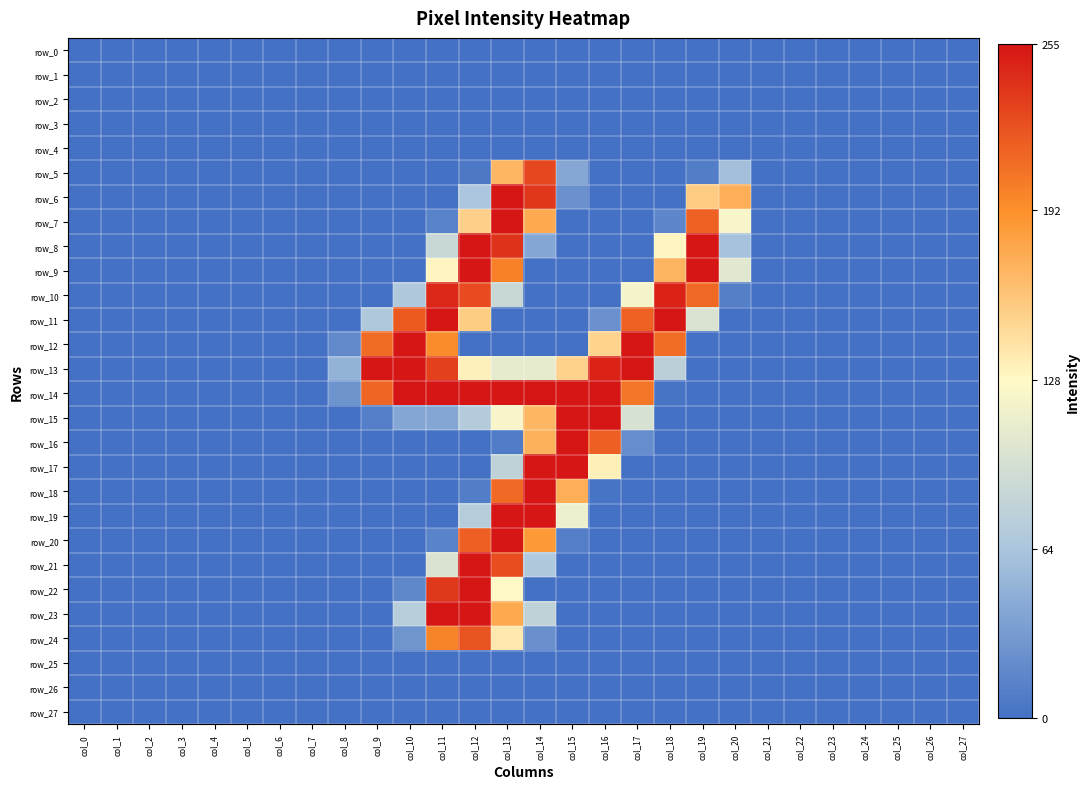

Reading left to right, extract all data points from this chart.

row_0: 0	0	0	0	0	0	0	0	0	0	0	0	0	0	0	0	0	0	0	0	0	0	0	0	0	0	0	0
row_1: 0	0	0	0	0	0	0	0	0	0	0	0	0	0	0	0	0	0	0	0	0	0	0	0	0	0	0	0
row_2: 0	0	0	0	0	0	0	0	0	0	0	0	0	0	0	0	0	0	0	0	0	0	0	0	0	0	0	0
row_3: 0	0	0	0	0	0	0	0	0	0	0	0	0	0	0	0	0	0	0	0	0	0	0	0	0	0	0	0
row_4: 0	0	0	0	0	0	0	0	0	0	0	0	0	0	0	0	0	0	0	0	0	0	0	0	0	0	0	0
row_5: 0	0	0	0	0	0	0	0	0	0	0	0	5	168	229	41	0	0	0	9	59	0	0	0	0	0	0	0
row_6: 0	0	0	0	0	0	0	0	0	0	0	0	64	254	238	24	0	0	0	156	174	0	0	0	0	0	0	0
row_7: 0	0	0	0	0	0	0	0	0	0	0	13	153	254	176	0	0	0	16	216	122	0	0	0	0	0	0	0
row_8: 0	0	0	0	0	0	0	0	0	0	0	86	254	240	40	0	0	0	130	254	61	0	0	0	0	0	0	0
row_9: 0	0	0	0	0	0	0	0	0	0	0	130	254	200	0	0	0	0	170	254	106	0	0	0	0	0	0	0
row_10: 0	0	0	0	0	0	0	0	0	0	68	245	227	85	0	0	0	121	248	212	11	0	0	0	0	0	0	0
row_11: 0	0	0	0	0	0	0	0	0	67	220	254	155	0	0	0	24	216	254	100	0	0	0	0	0	0	0	0
row_12: 0	0	0	0	0	0	0	0	19	211	254	194	0	0	0	0	151	254	210	0	0	0	0	0	0	0	0	0
row_13: 0	0	0	0	0	0	0	0	49	254	254	233	133	110	110	152	248	254	76	0	0	0	0	0	0	0	0	0
row_14: 0	0	0	0	0	0	0	0	26	214	255	254	254	254	255	254	254	205	2	0	0	0	0	0	0	0	0	0
row_15: 0	0	0	0	0	0	0	0	0	10	40	40	71	122	168	254	254	97	0	0	0	0	0	0	0	0	0	0
row_16: 0	0	0	0	0	0	0	0	0	0	0	0	0	8	172	254	217	21	0	0	0	0	0	0	0	0	0	0
row_17: 0	0	0	0	0	0	0	0	0	0	0	0	0	79	254	254	134	0	0	0	0	0	0	0	0	0	0	0
row_18: 0	0	0	0	0	0	0	0	0	0	0	0	9	212	254	174	2	0	0	0	0	0	0	0	0	0	0	0
row_19: 0	0	0	0	0	0	0	0	0	0	0	0	72	254	254	115	0	0	0	0	0	0	0	0	0	0	0	0
row_20: 0	0	0	0	0	0	0	0	0	0	0	14	217	254	187	10	0	0	0	0	0	0	0	0	0	0	0	0
row_21: 0	0	0	0	0	0	0	0	0	0	0	100	254	226	68	0	0	0	0	0	0	0	0	0	0	0	0	0
row_22: 0	0	0	0	0	0	0	0	0	0	17	237	254	128	0	0	0	0	0	0	0	0	0	0	0	0	0	0
row_23: 0	0	0	0	0	0	0	0	0	0	74	254	254	176	79	0	0	0	0	0	0	0	0	0	0	0	0	0
row_24: 0	0	0	0	0	0	0	0	0	0	27	198	223	138	23	0	0	0	0	0	0	0	0	0	0	0	0	0
row_25: 0	0	0	0	0	0	0	0	0	0	0	0	0	0	0	0	0	0	0	0	0	0	0	0	0	0	0	0
row_26: 0	0	0	0	0	0	0	0	0	0	0	0	0	0	0	0	0	0	0	0	0	0	0	0	0	0	0	0
row_27: 0	0	0	0	0	0	0	0	0	0	0	0	0	0	0	0	0	0	0	0	0	0	0	0	0	0	0	0